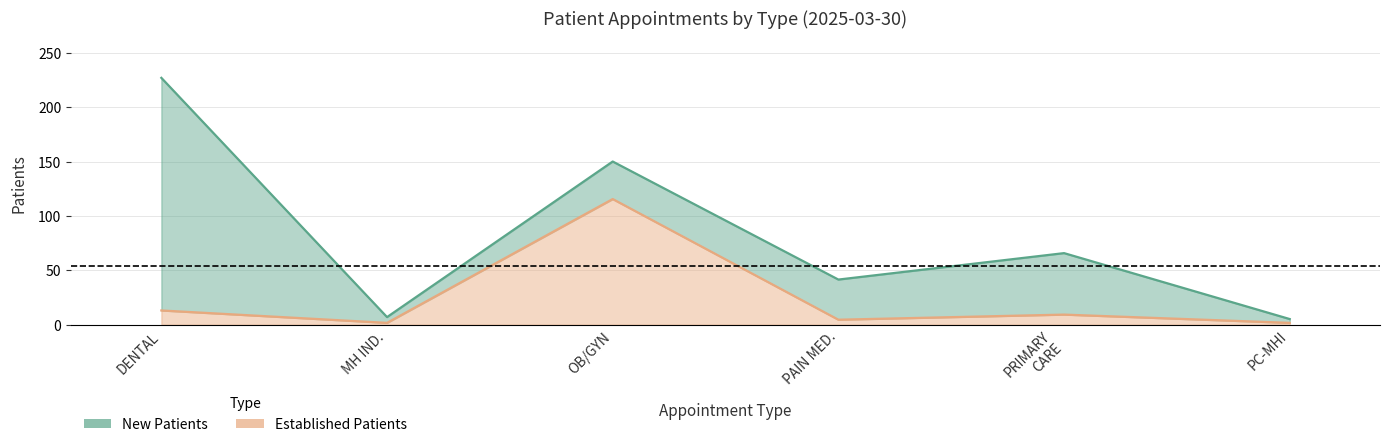

Where is the first local maximum for EstablishedPatients?

OB/GYN